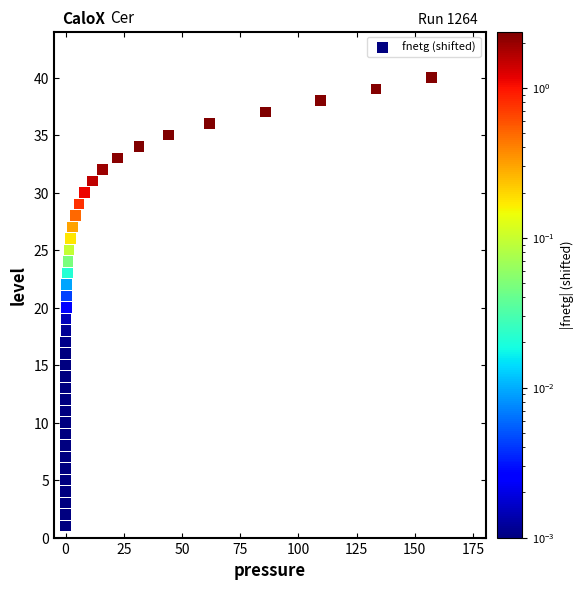

What is the range of Y values (max minus min)?

39